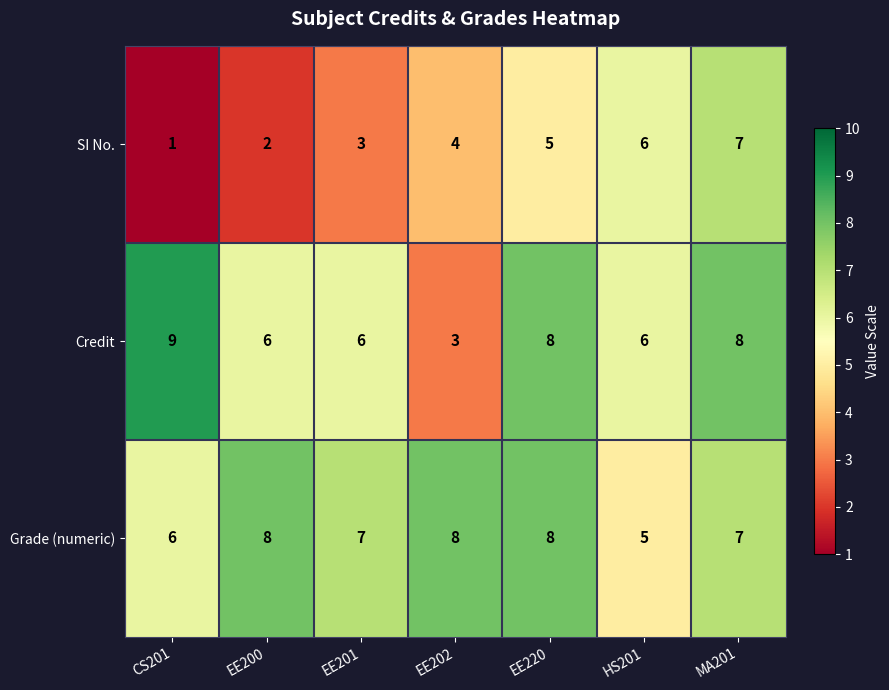

Reading left to right, extract all data points from this chart.

SI No.: 1	2	3	4	5	6	7
Credit: 9	6	6	3	8	6	8
Grade (numeric): 6	8	7	8	8	5	7